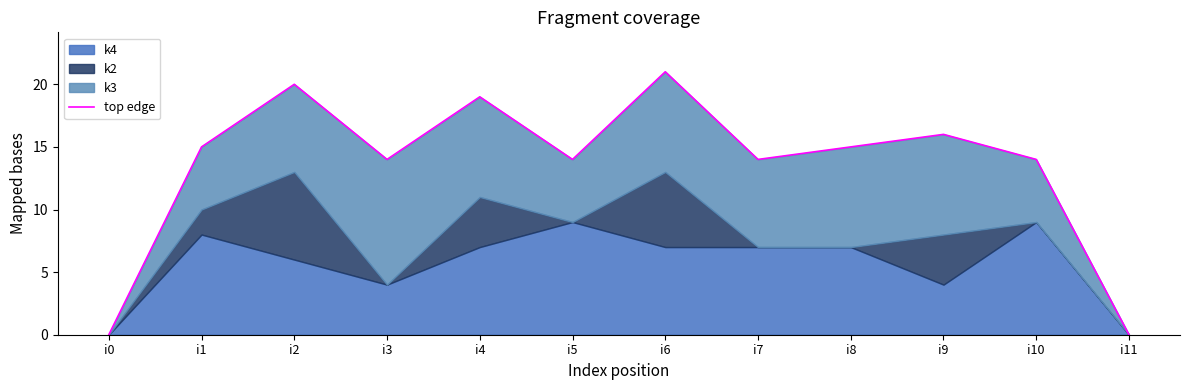

Reading left to right, extract all data points from this chart.

0	15	20	14	19	14	21	14	15	16	14	0